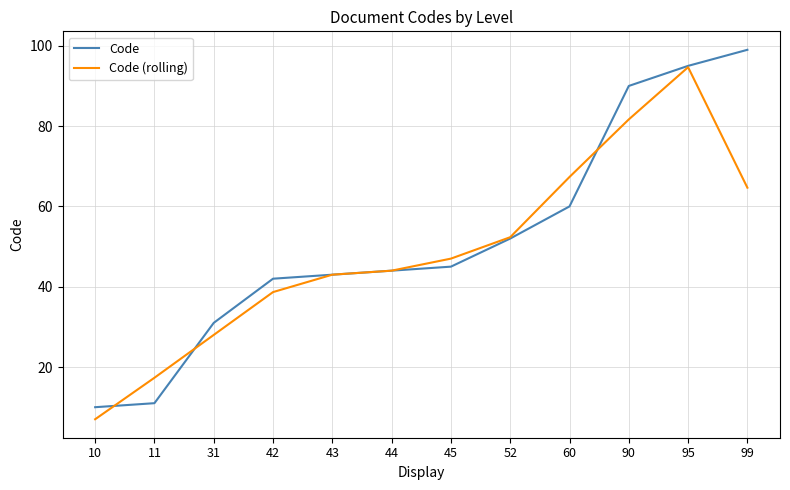

What is the sum of the Code (rolling) values at 31 and 95?

122.7